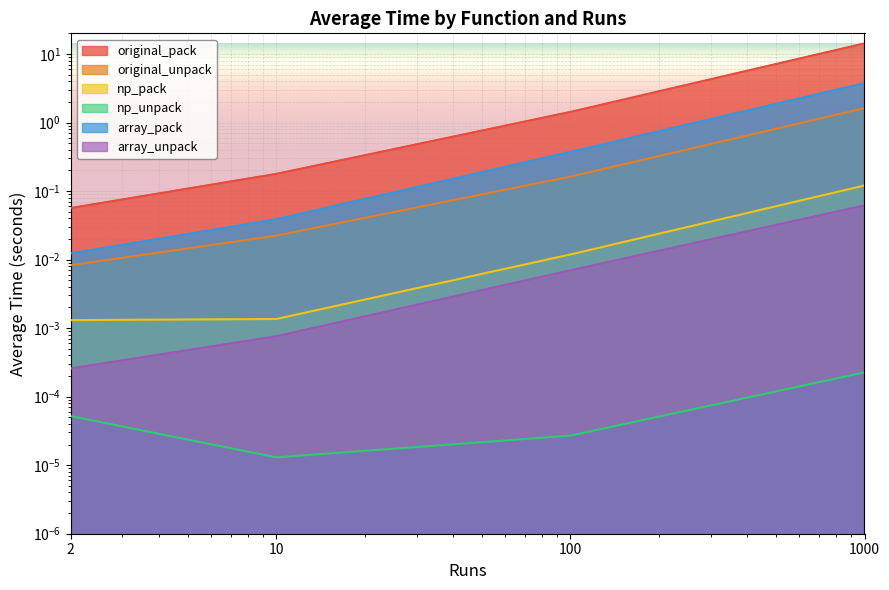

Is the value of array_unpack at 1000 greater than the value of np_unpack at 10?

Yes